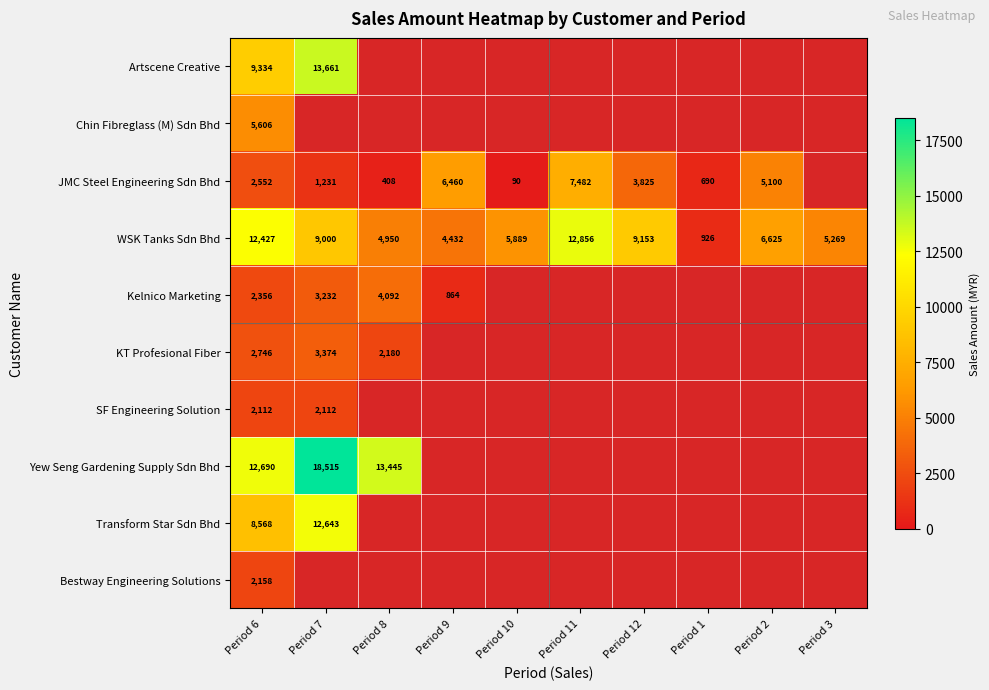

Rank the series at Period 6 from lowest to highest value.

SF Engineering Solution, Bestway Engineering Solutions, Kelnico Marketing, JMC Steel Engineering Sdn Bhd, KT Profesional Fiber, Chin Fibreglass (M) Sdn Bhd, Transform Star Sdn Bhd, Artscene Creative, WSK Tanks Sdn Bhd, Yew Seng Gardening Supply Sdn Bhd